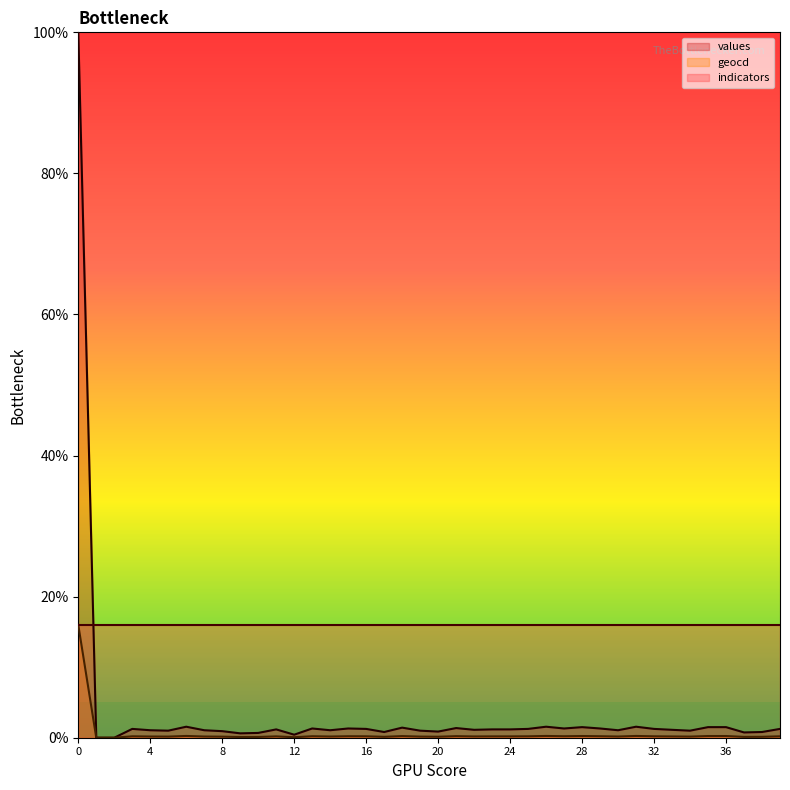

What is the difference between the second highest and second lowest values in the values series?

1.6